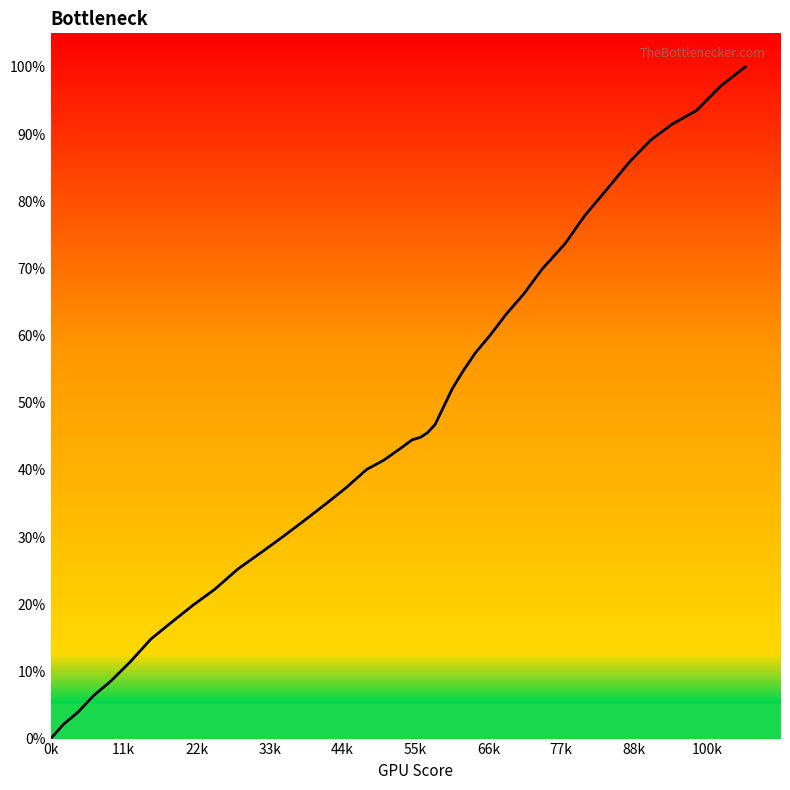

What is the greatest value displayed?

100.0